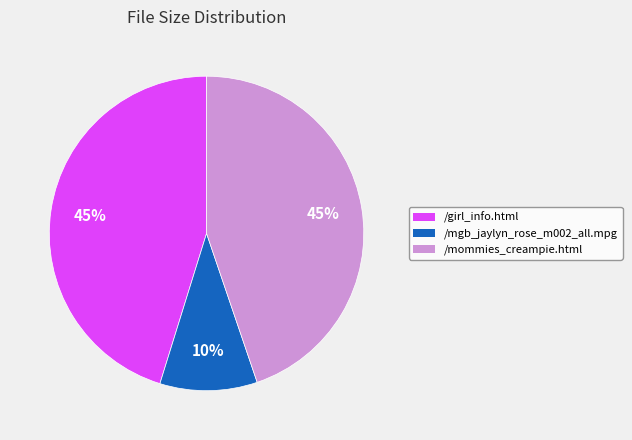

Combined, do /mgb_jaylyn_rose_m002_all.mpg and /mommies_creampie.html account for over 50%?

Yes